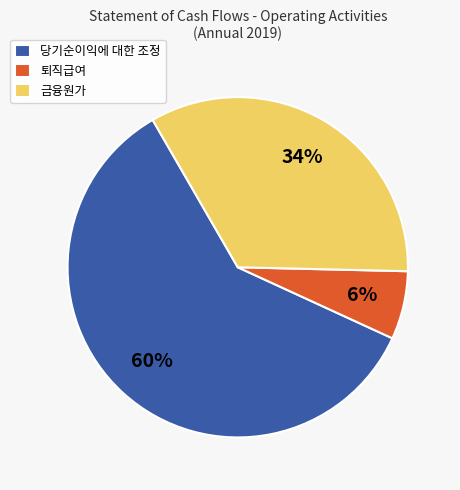

What is the smallest slice in the pie chart?

퇴직급여